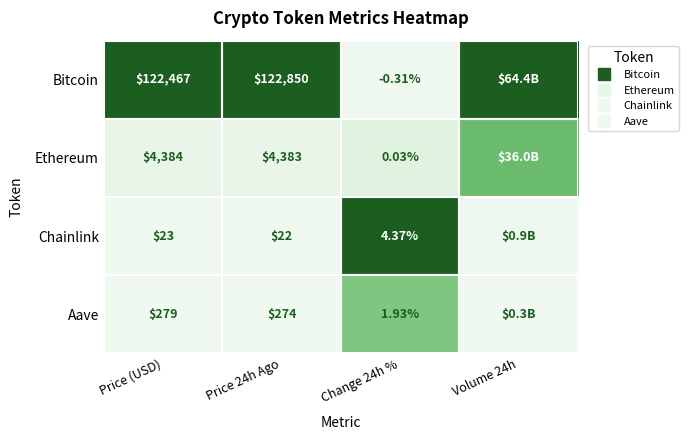

How many categories are shown in the chart?

4